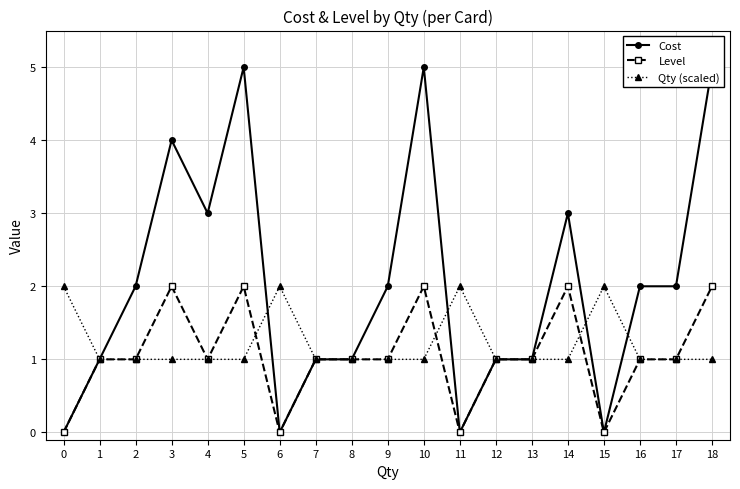

True or false: Cost and Level intersect in this chart.

False